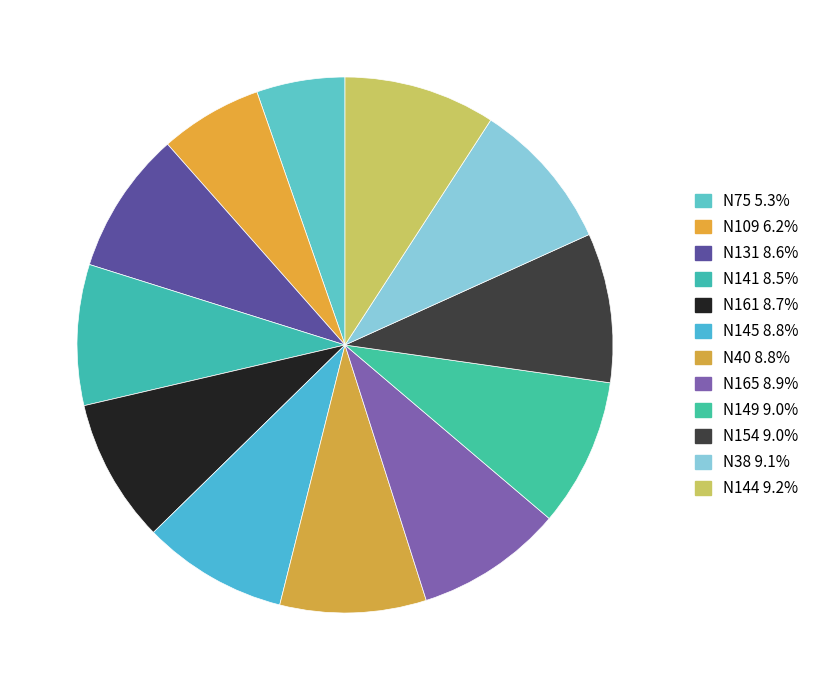

To the nearest percent, what is the average slice percentage?

8%